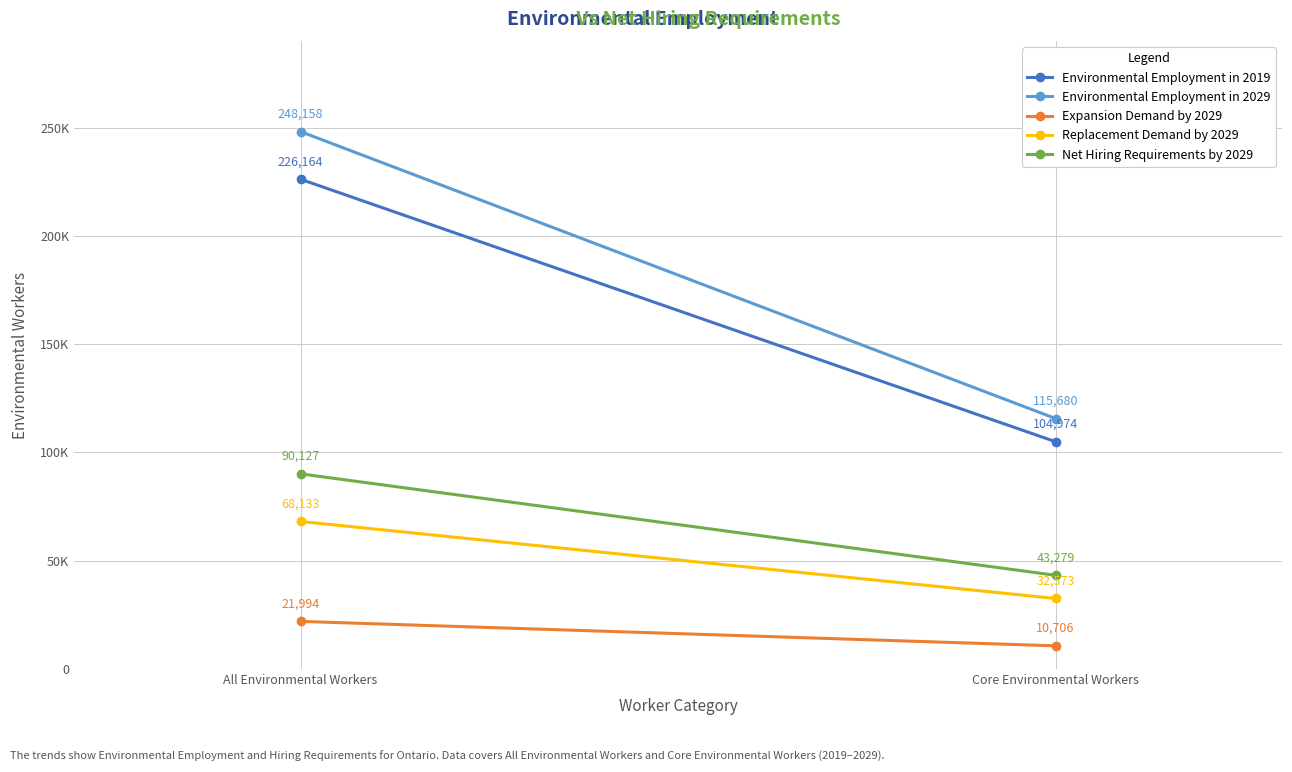

At which category does the chart reach its peak across all series?

All Environmental Workers